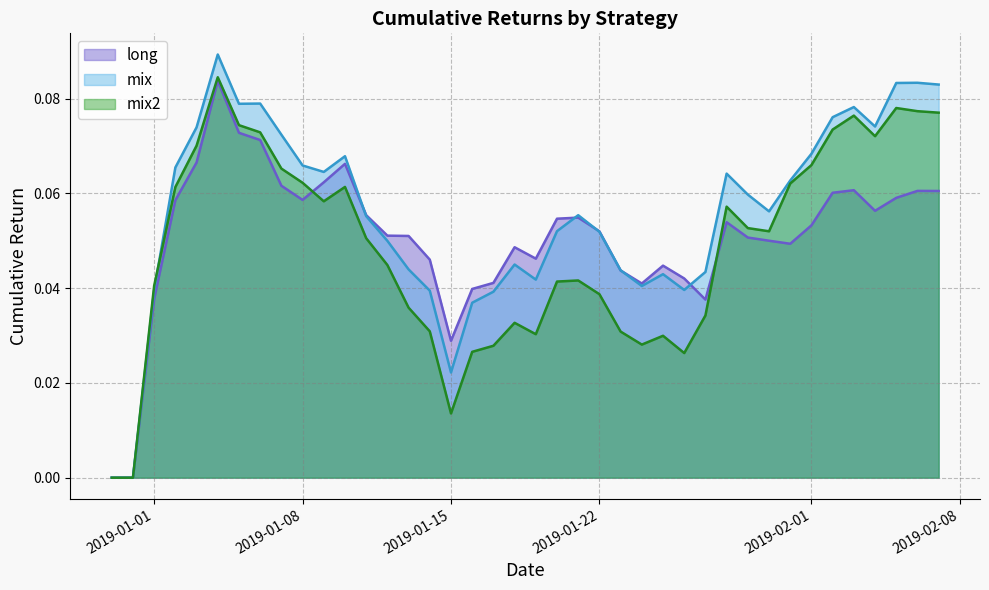

Is the value of long at 2019-01-11 greater than the value of mix at 2019-01-13?

Yes